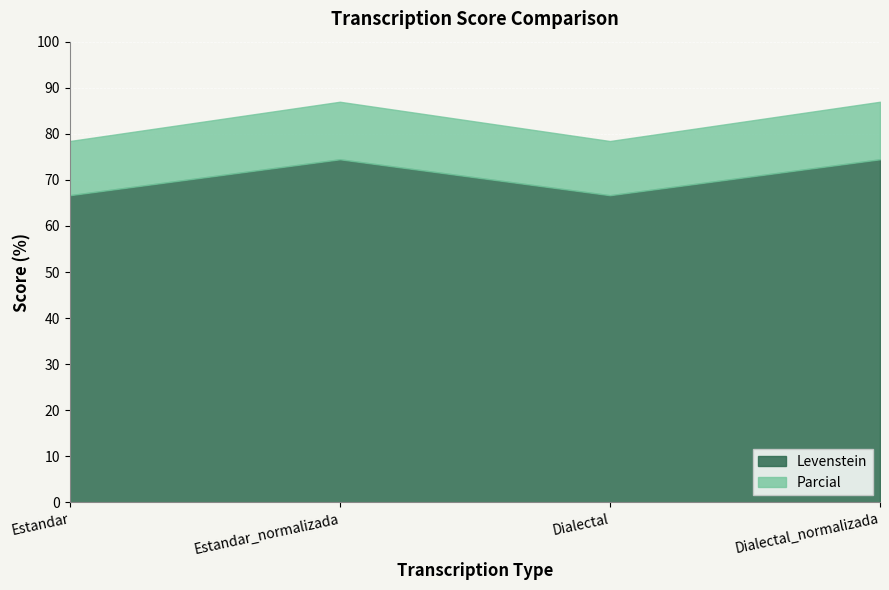

At which category is the sum across all series the highest?

Estandar_normalizada